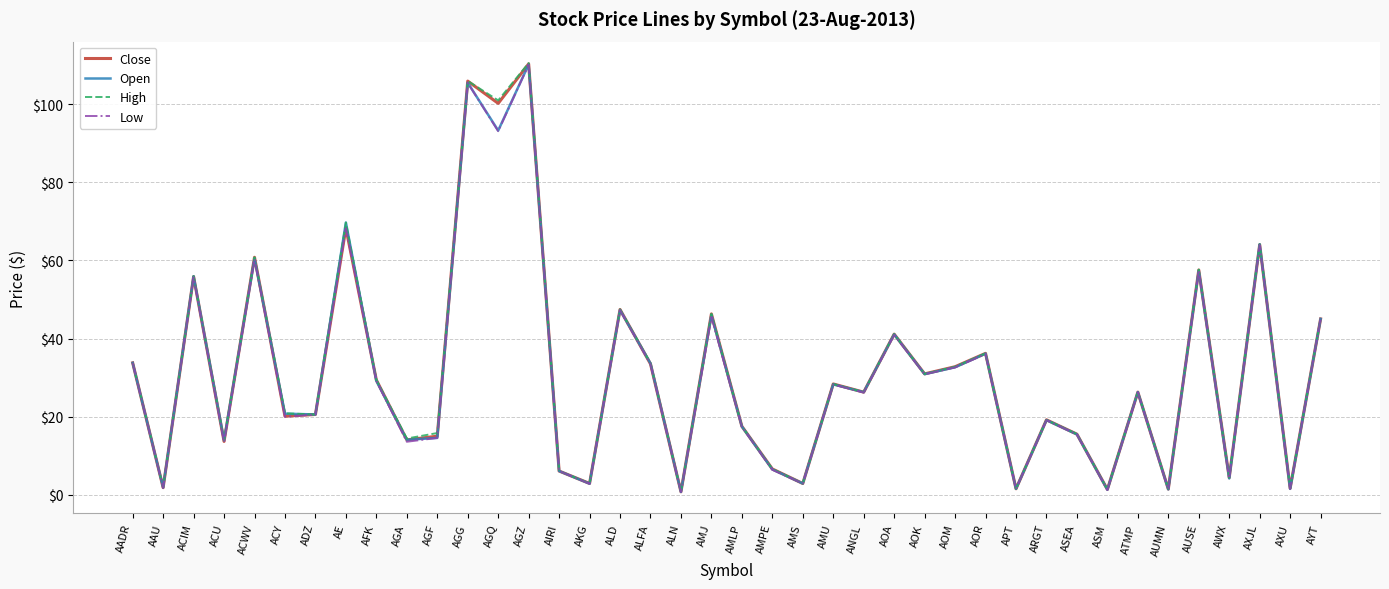

The High series shows 33.8 at AADR. True or false?

True